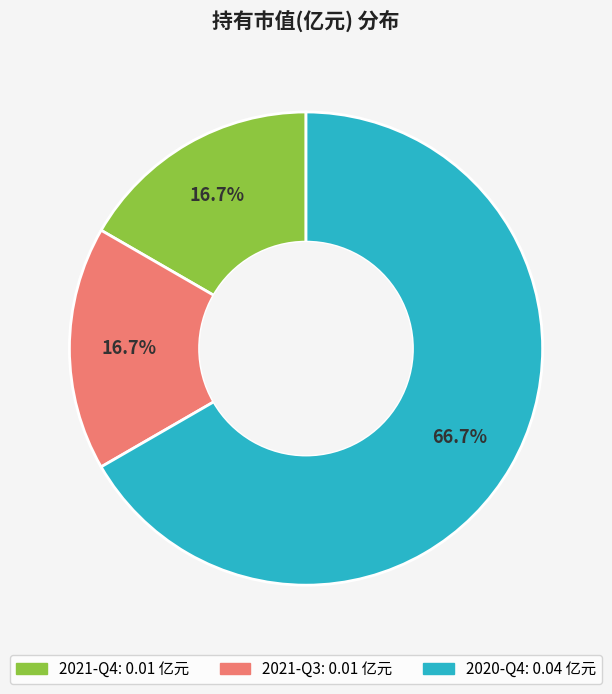

The 2021-Q3 slice represents 17% of the pie. True or false?

True